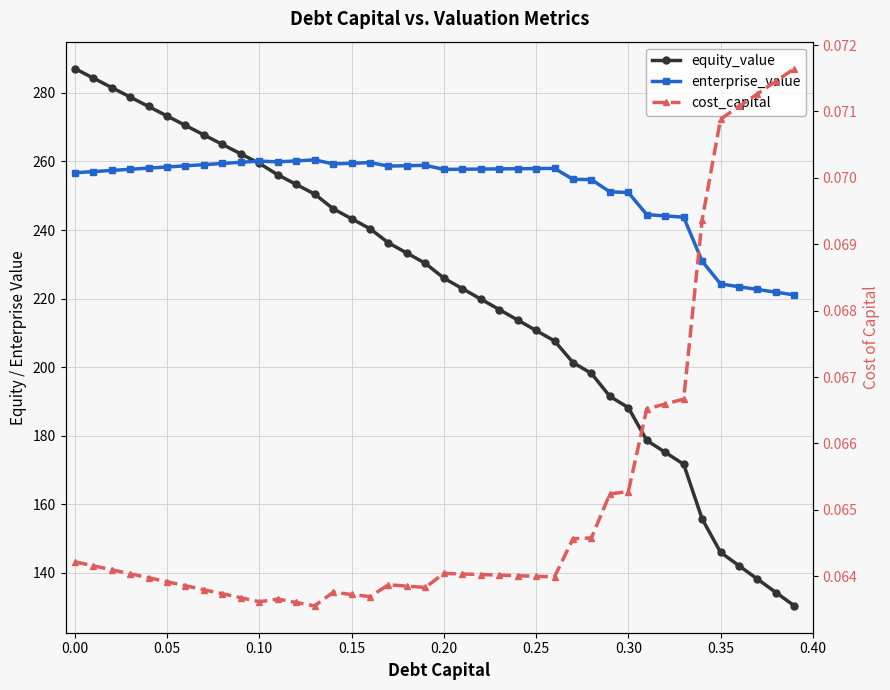

In cost_capital, how many points are higher than both neighbors (excluding endpoints)?

4